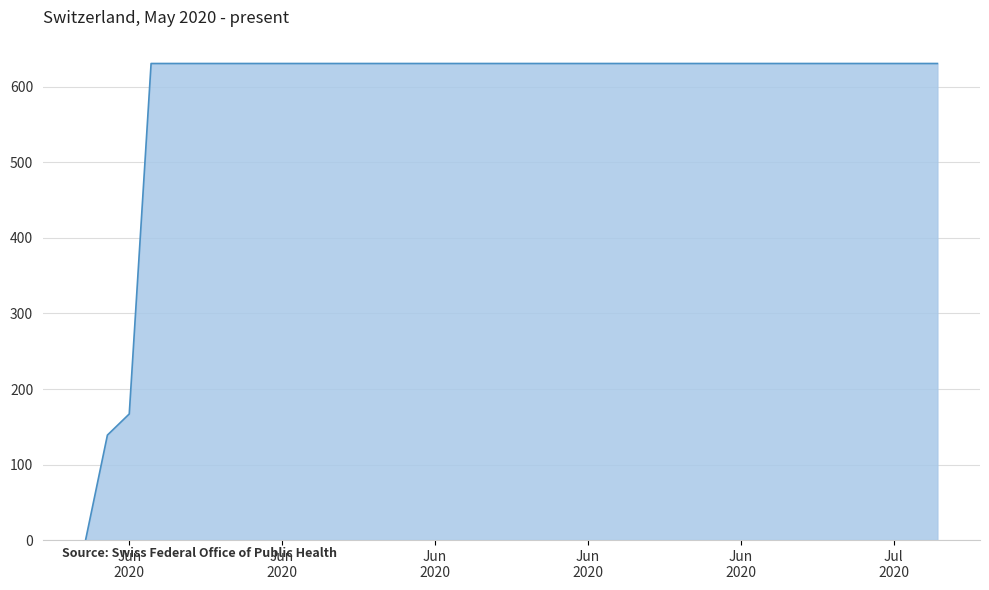

Reading left to right, what are all the values shown in this chart?

0	139	167	631	631	631	631	631	631	631	631	631	631	631	631	631	631	631	631	631	631	631	631	631	631	631	631	631	631	631	631	631	631	631	631	631	631	631	631	631